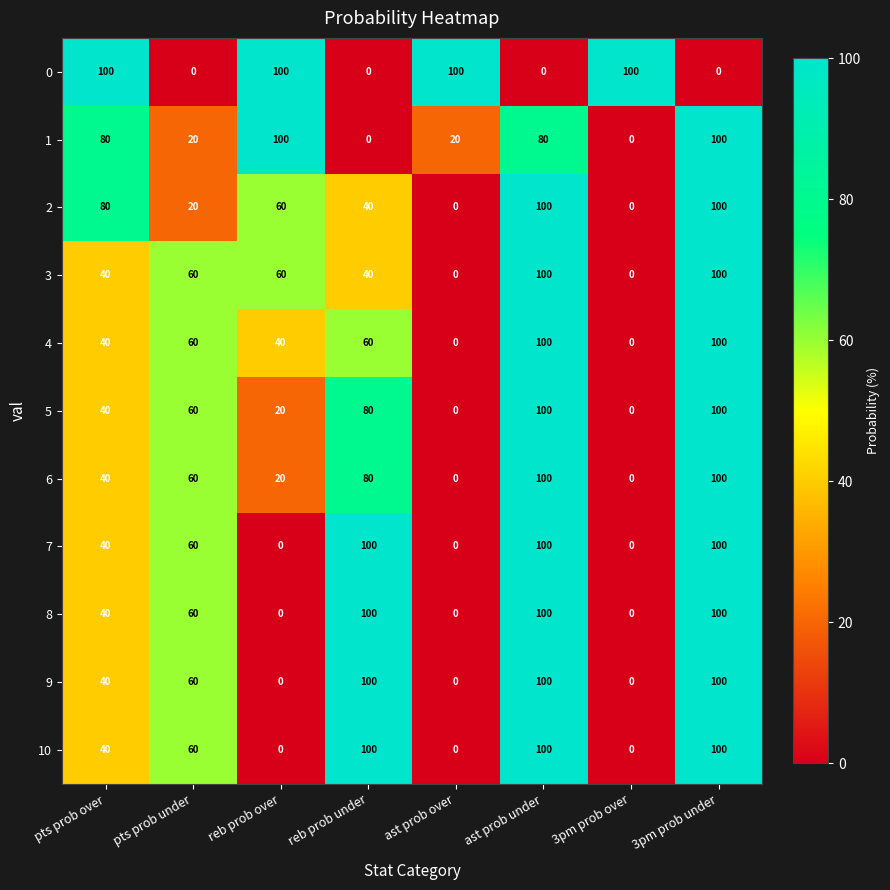

At how many categories does at least one series exceed 90?

7